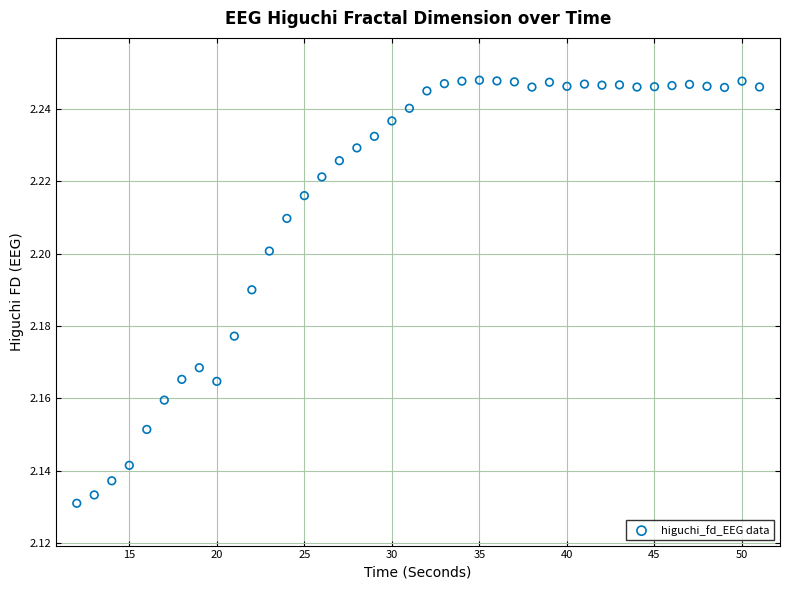

What is the range of X values (max minus min)?

39.0